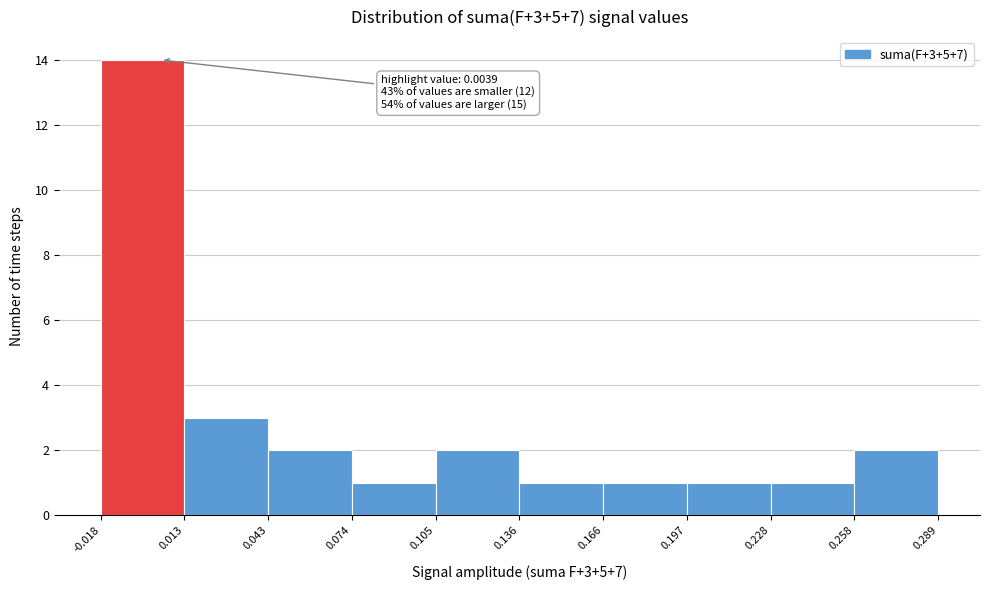

Which range on the x-axis has the tallest bar?

-0.018 to 0.013